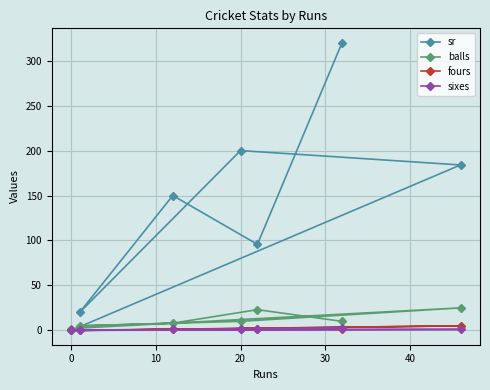

How many data points does each series have?

7